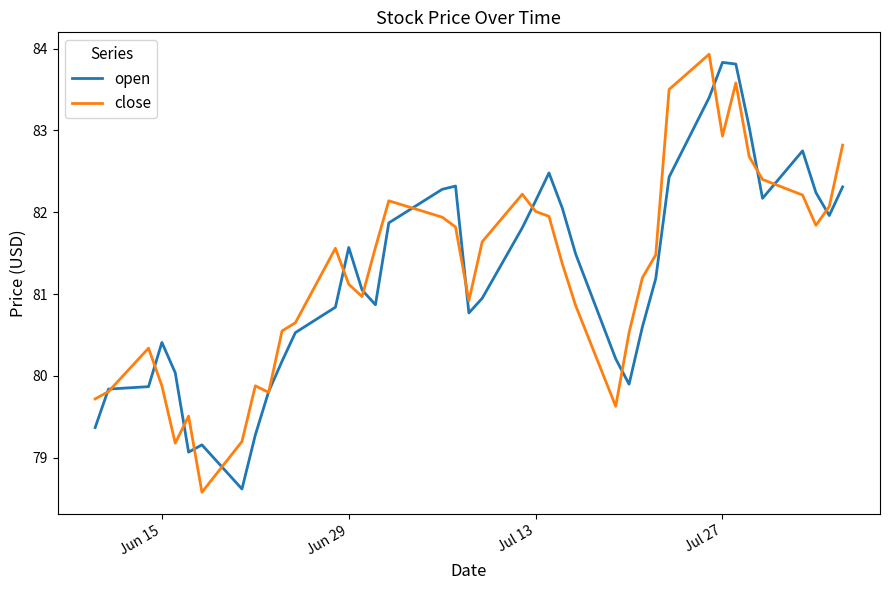

What is the greatest value displayed?

83.9